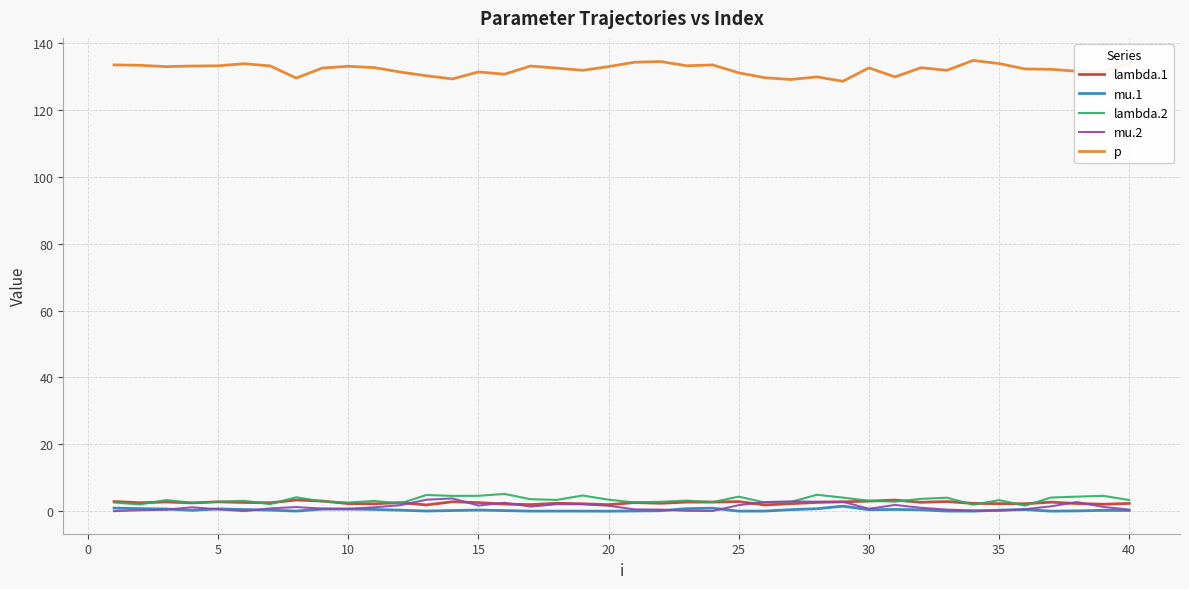

True or false: mu.1 and p intersect in this chart.

False